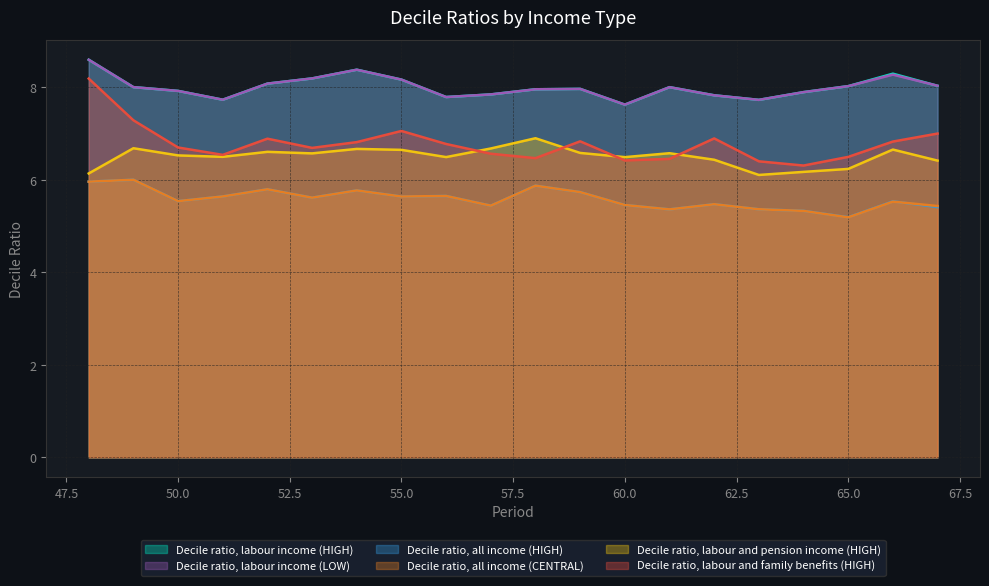

What is the maximum value for Decile ratio, labour income (HIGH)?

8.6